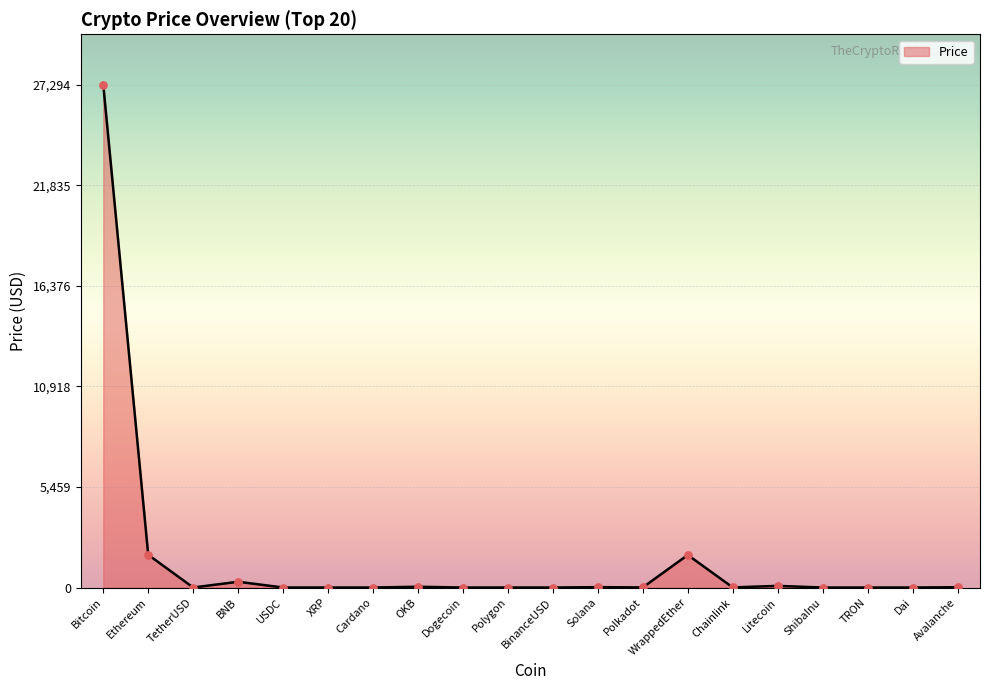

Which has a higher value, XRP or Ethereum?

Ethereum